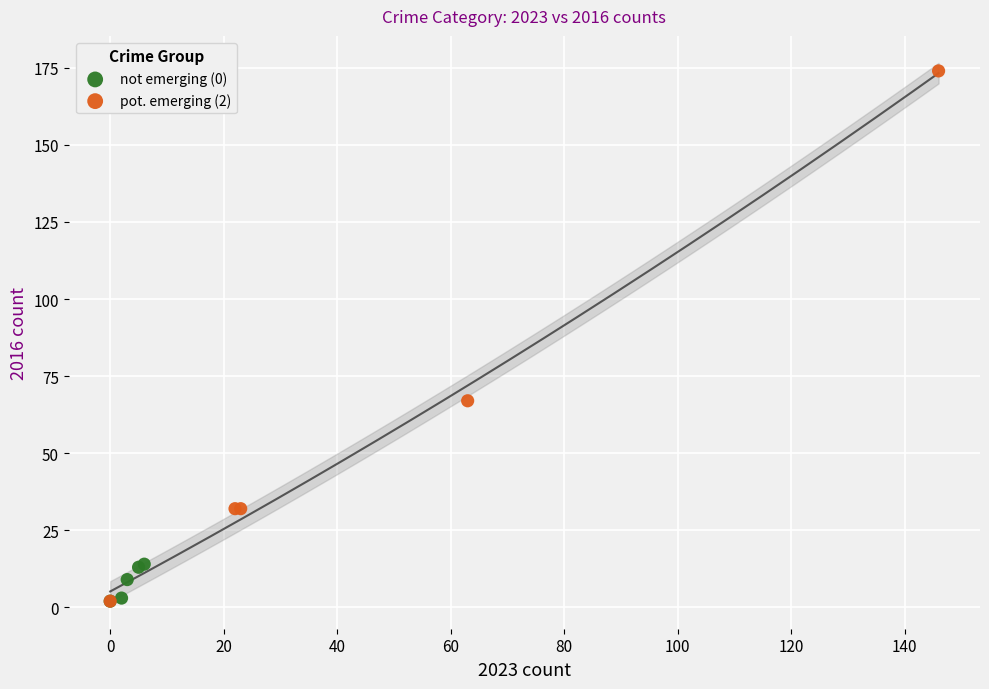

Which series reaches the maximum Y coordinate?

pot. emerging (2)